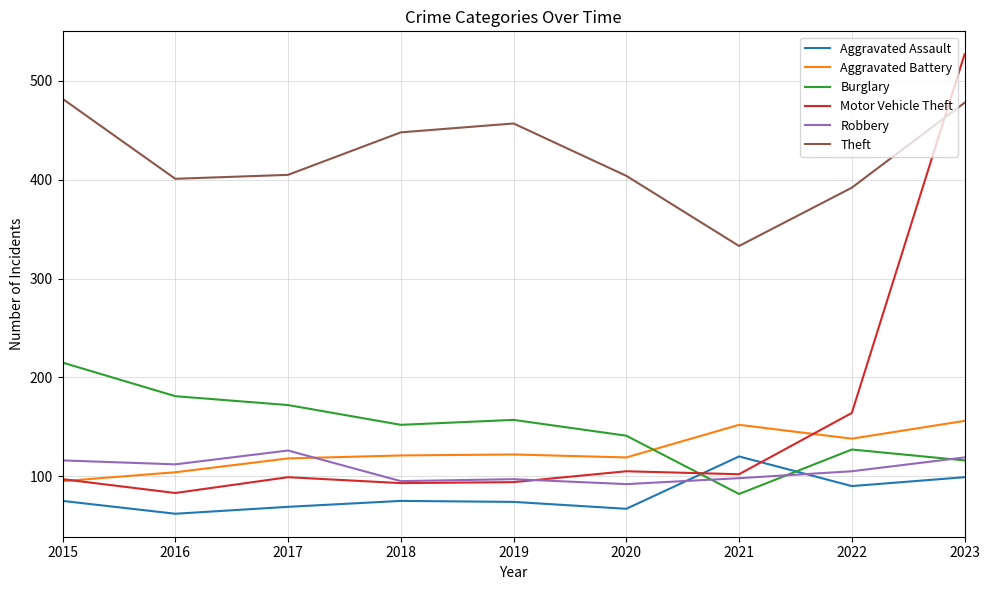

What is the lowest value of the Robbery series?

92